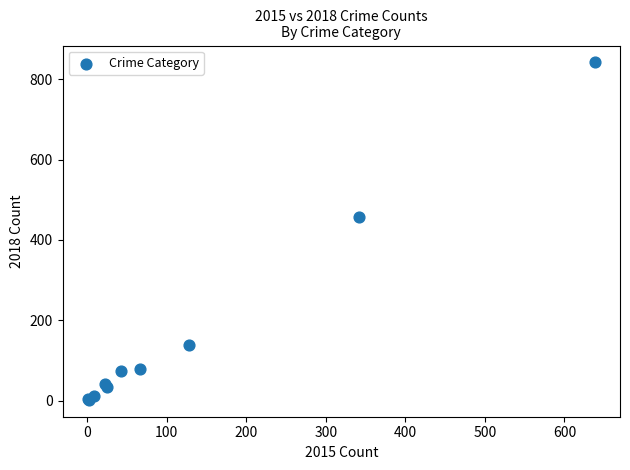

What Y value in the scatter plot is closest to 422?

457